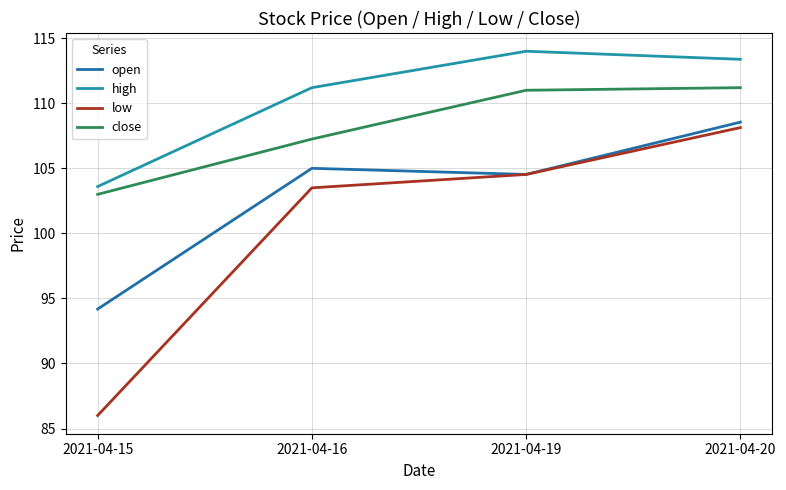

Which series has the largest range (max minus min)?

low